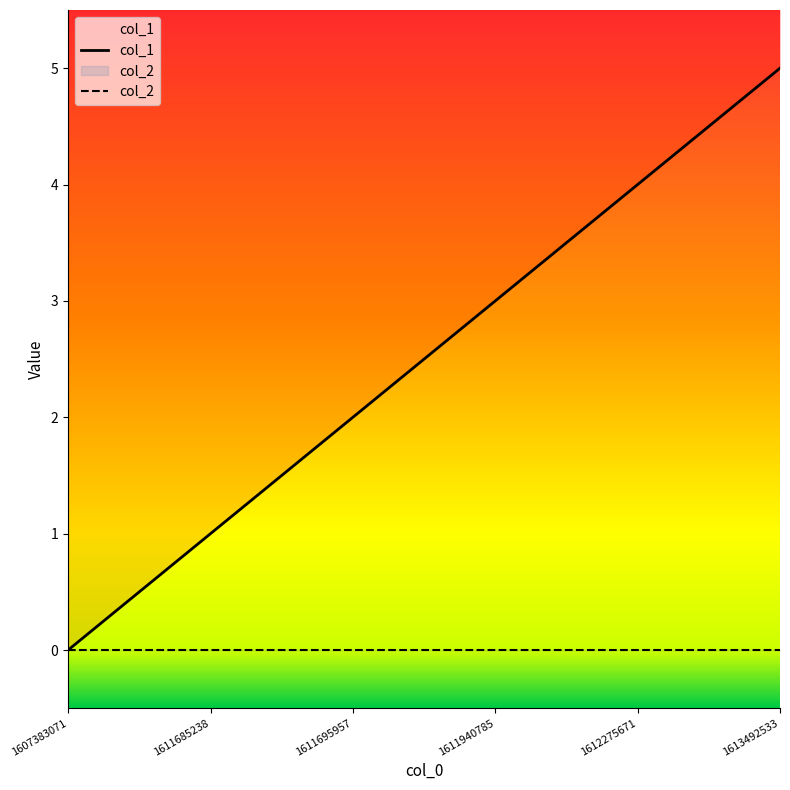

At which label does the data first exceed 3?

1612275671